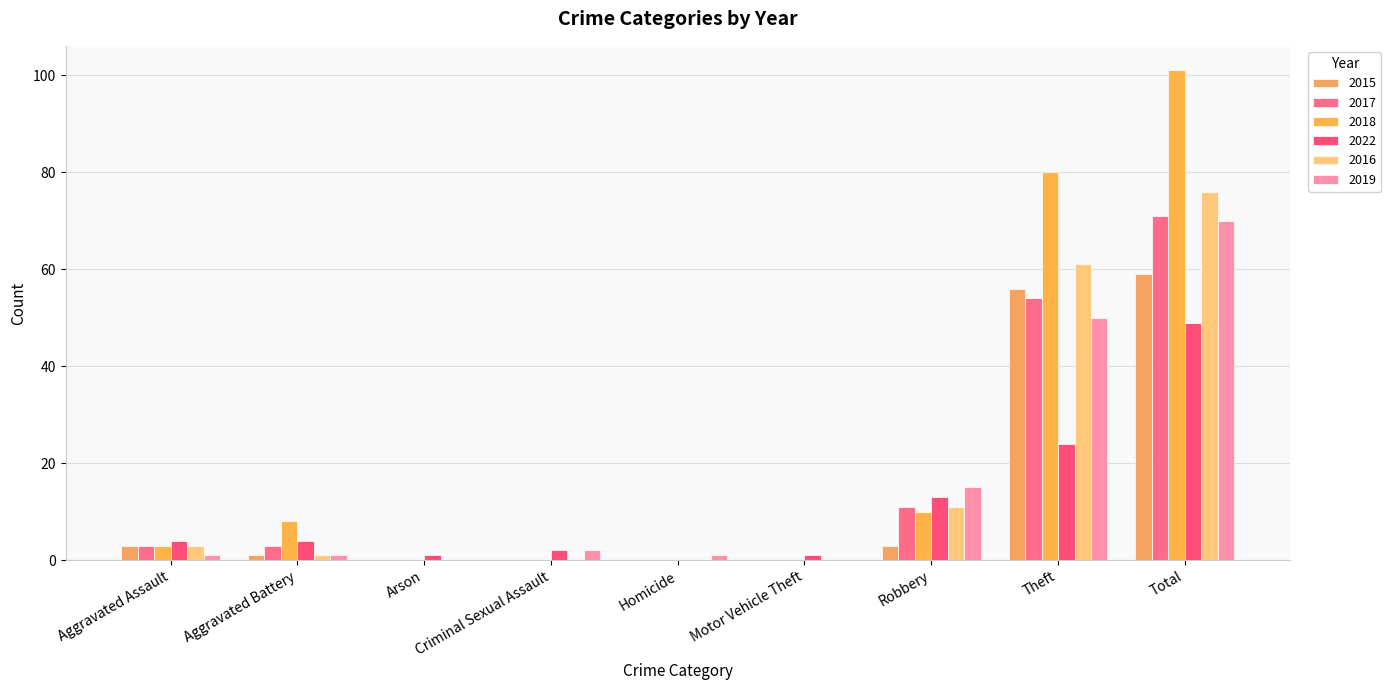

What position from the right is Homicide?

5